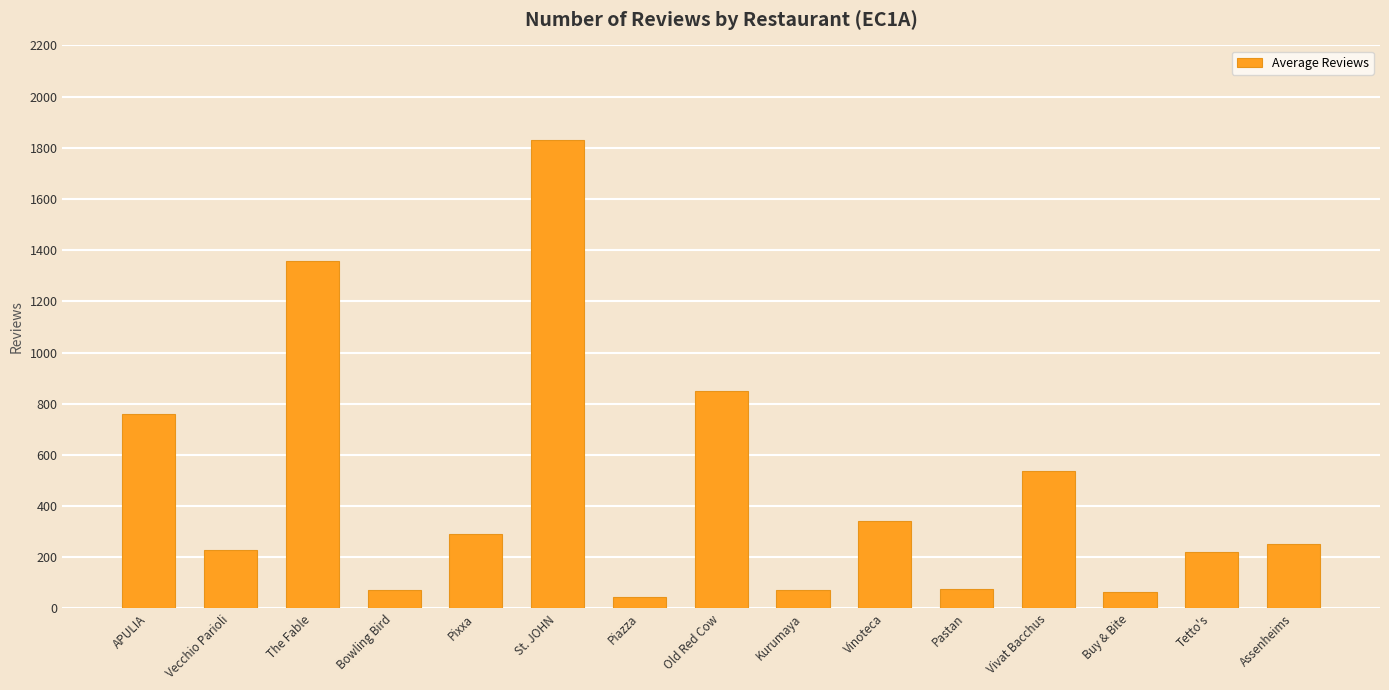

Where is the data nearest to the value 936?

Old Red Cow